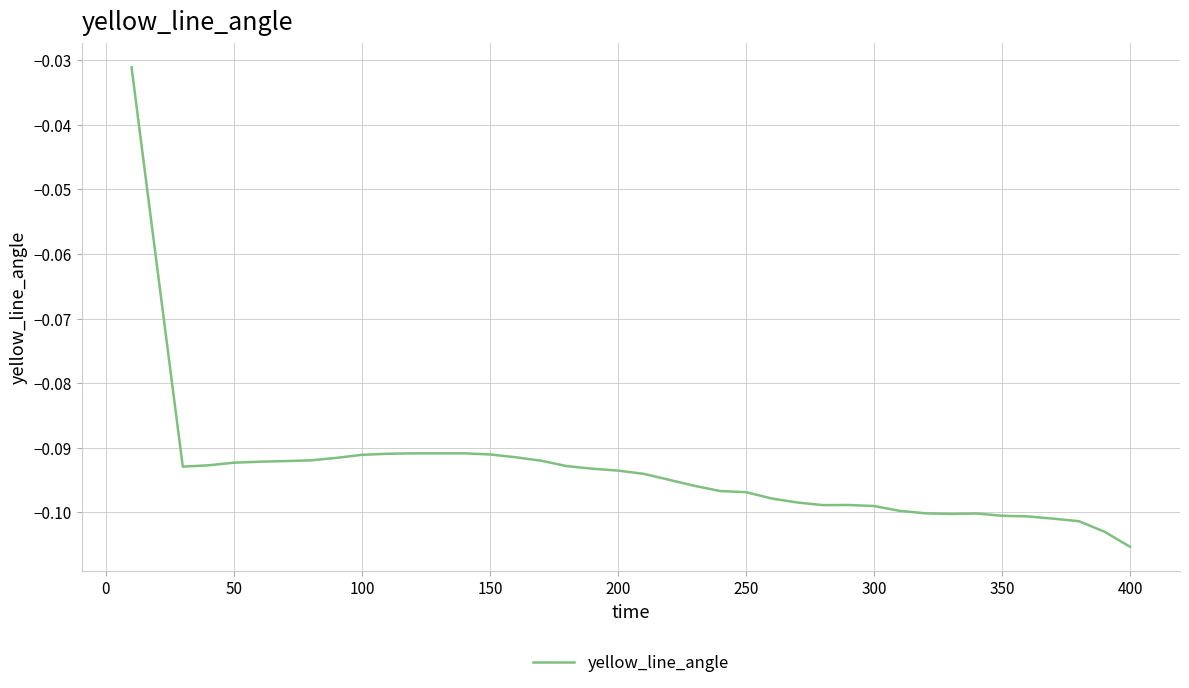

How many lines are shown in the chart?

1